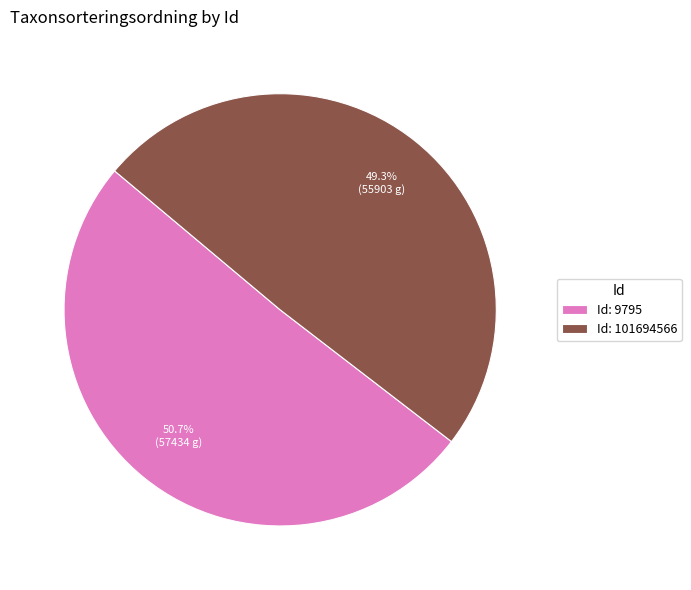

Combined, do Id: 101694566 and Id: 9795 account for over 50%?

Yes